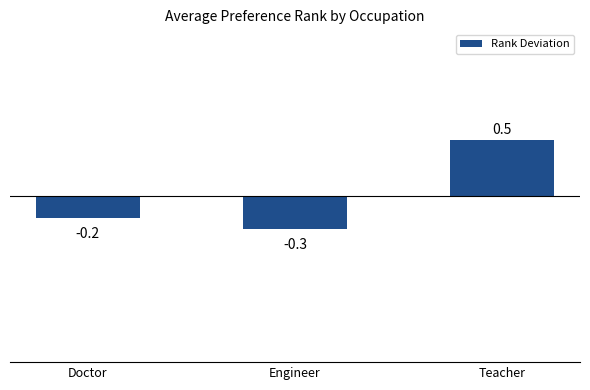

What is the value of the 1st bar from the left?

-0.2